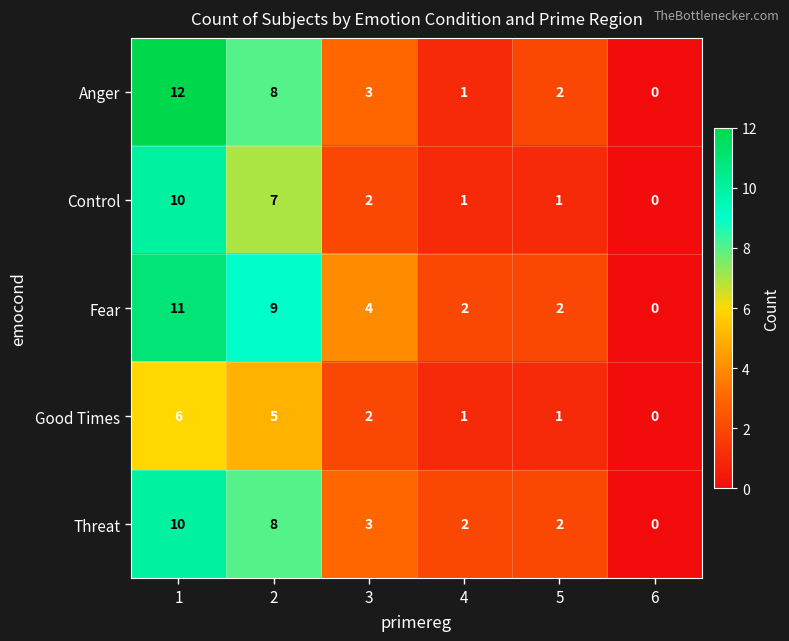

What is the greatest value displayed?

12